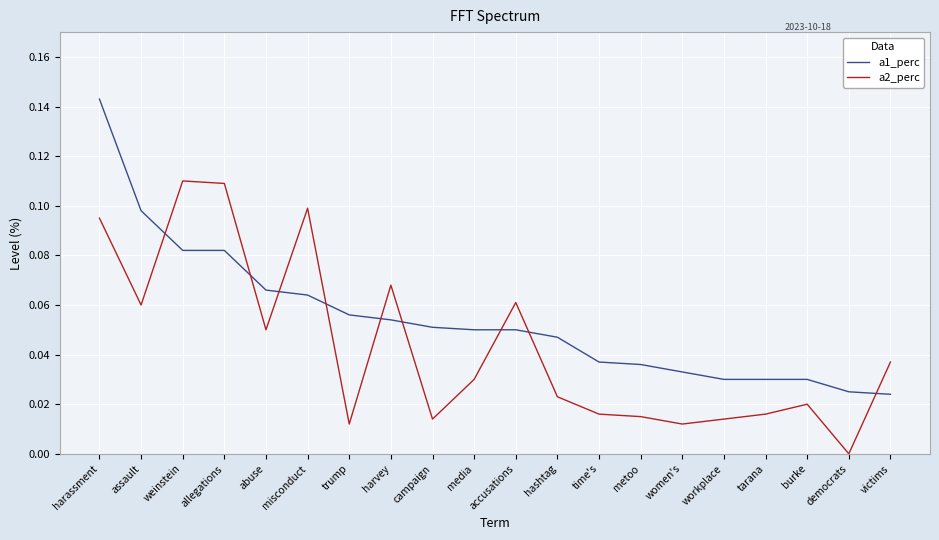

What are all the series names shown in the legend?

a1_perc, a2_perc